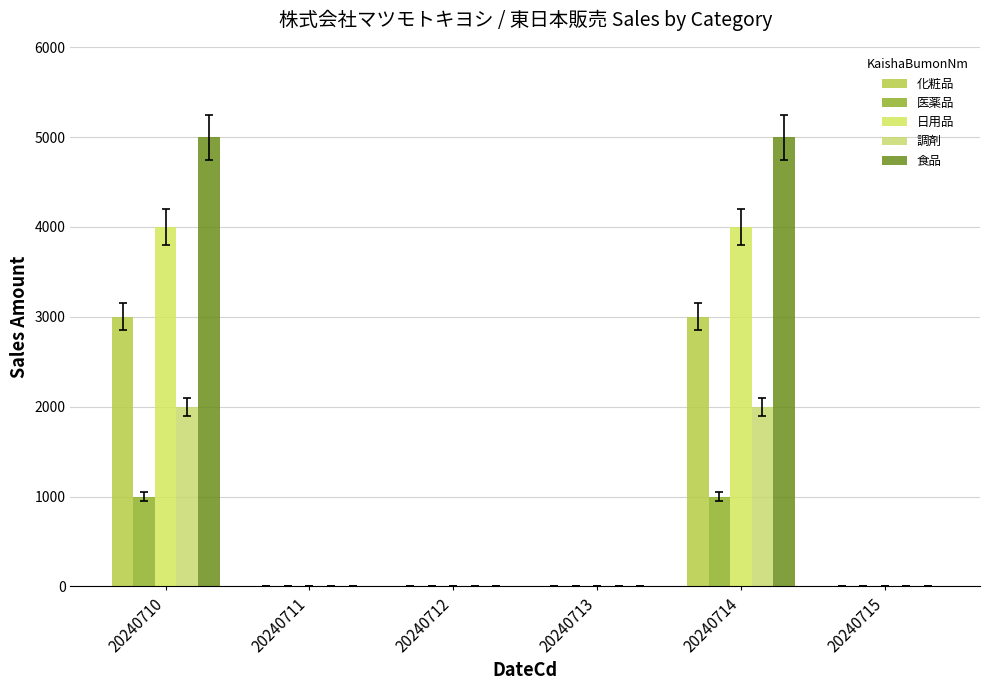

Are the bars grouped side by side (vs. stacked)?

Yes